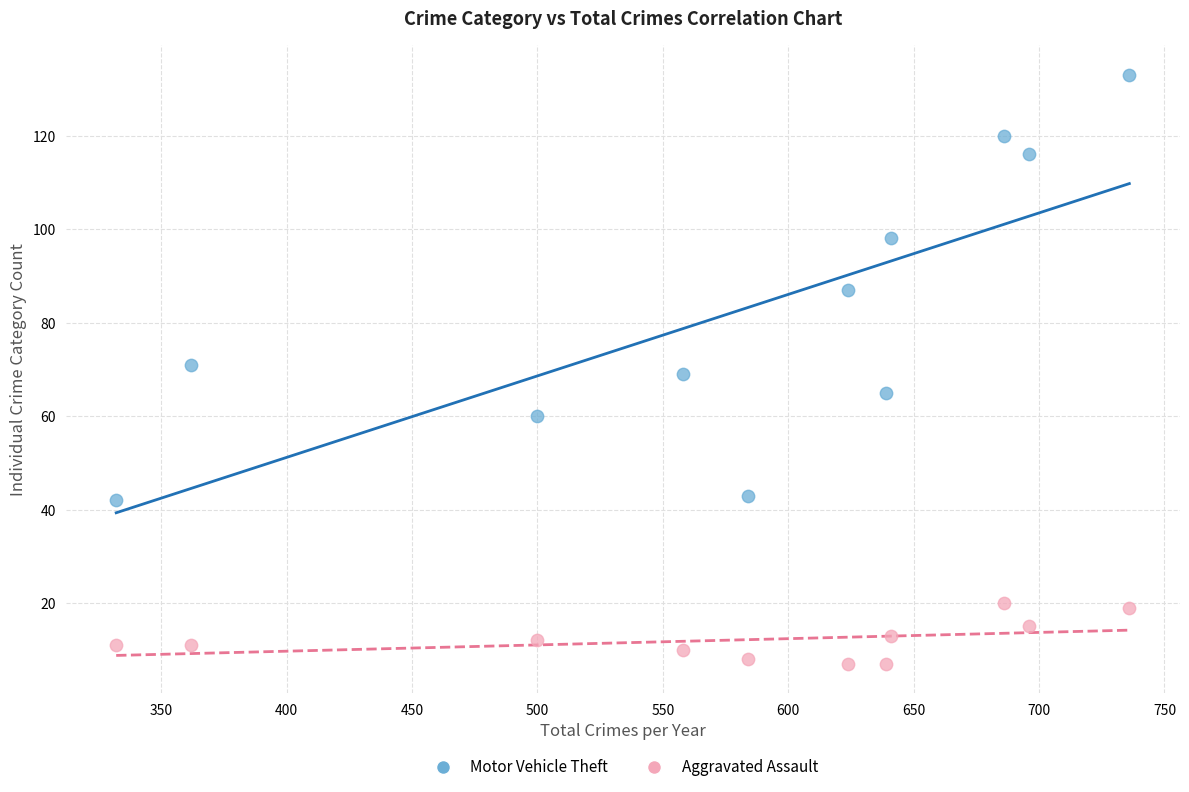

Which series has the largest Y range (max minus min)?

Motor Vehicle Theft